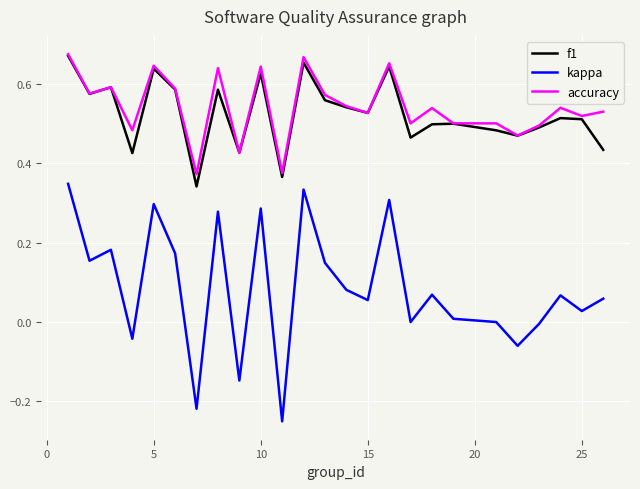

True or false: f1 and kappa intersect in this chart.

False